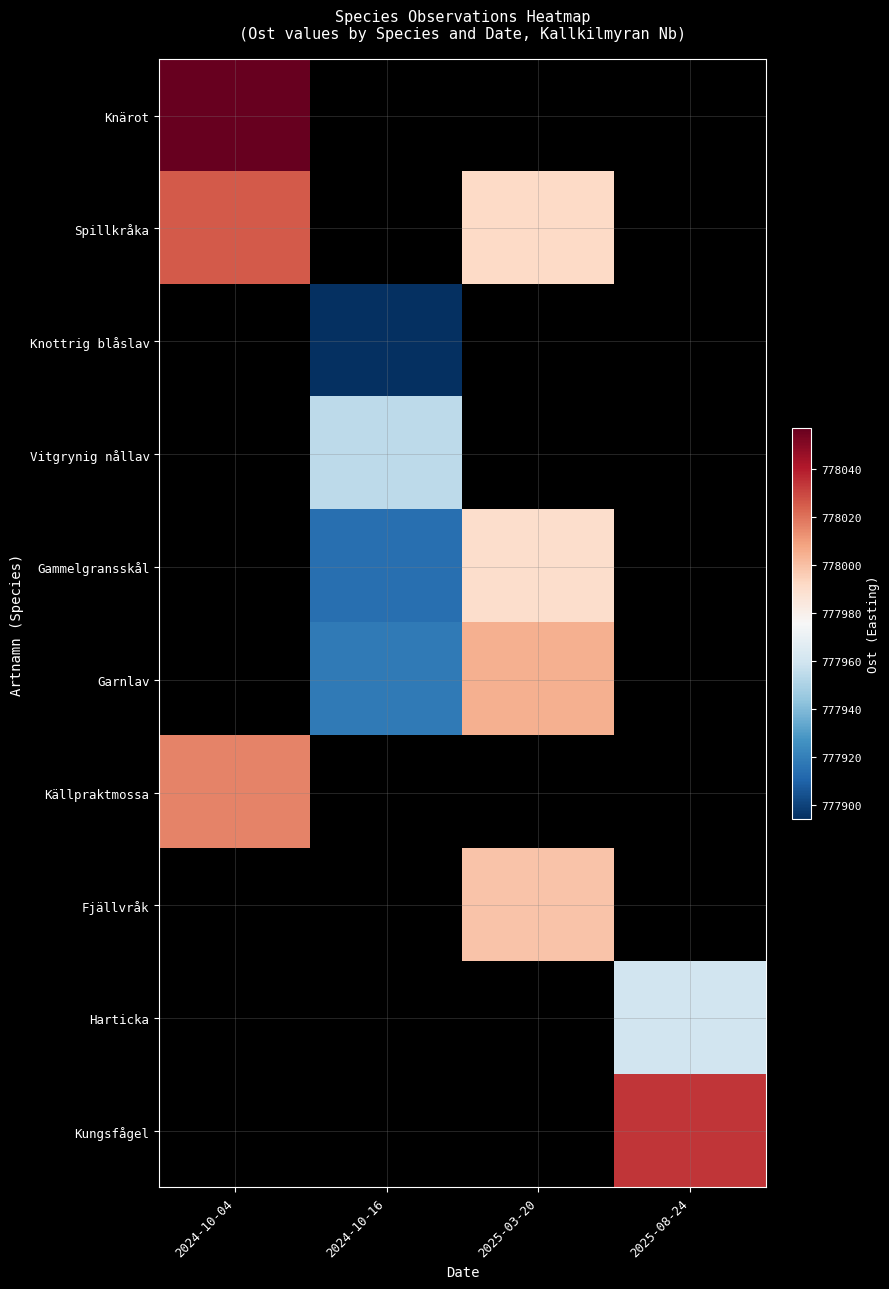

What is the spread (max minus min) of values at 2025-03-20?

778005.0